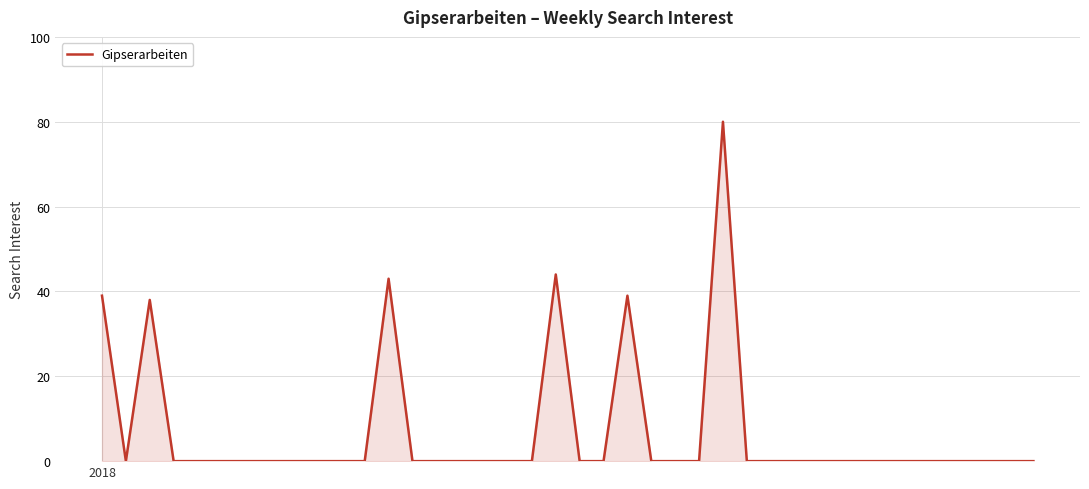

What is the difference between the maximum and minimum values?

80